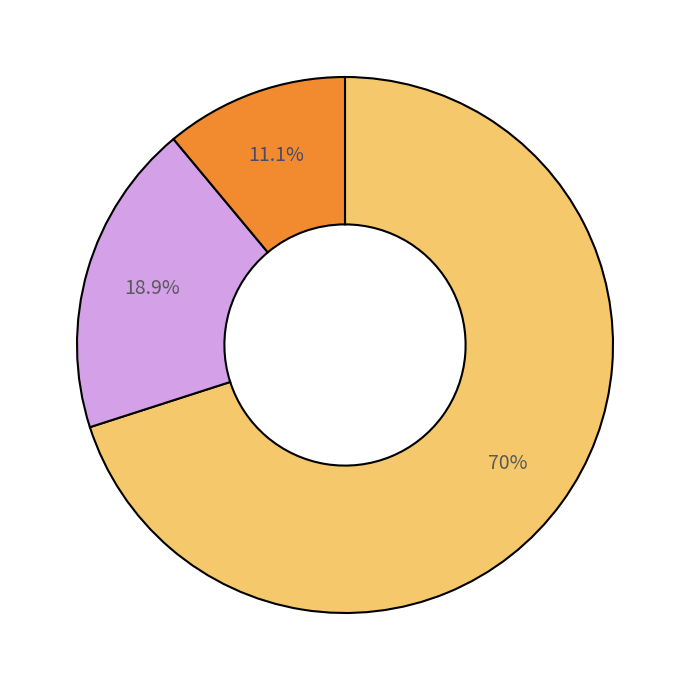

Count the number of slices in the pie.

3